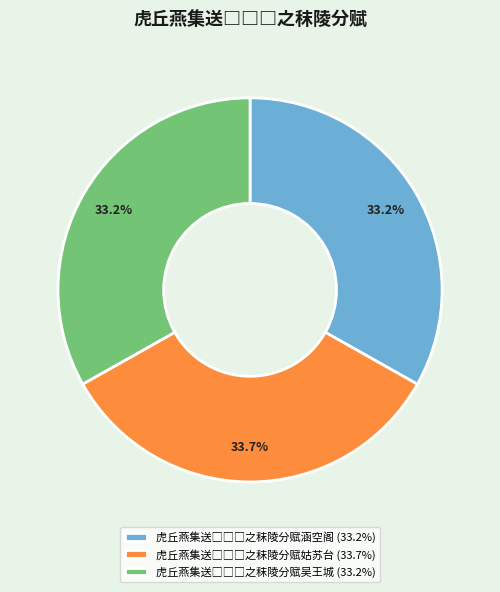

Is there any slice that represents more than half of the pie?

No